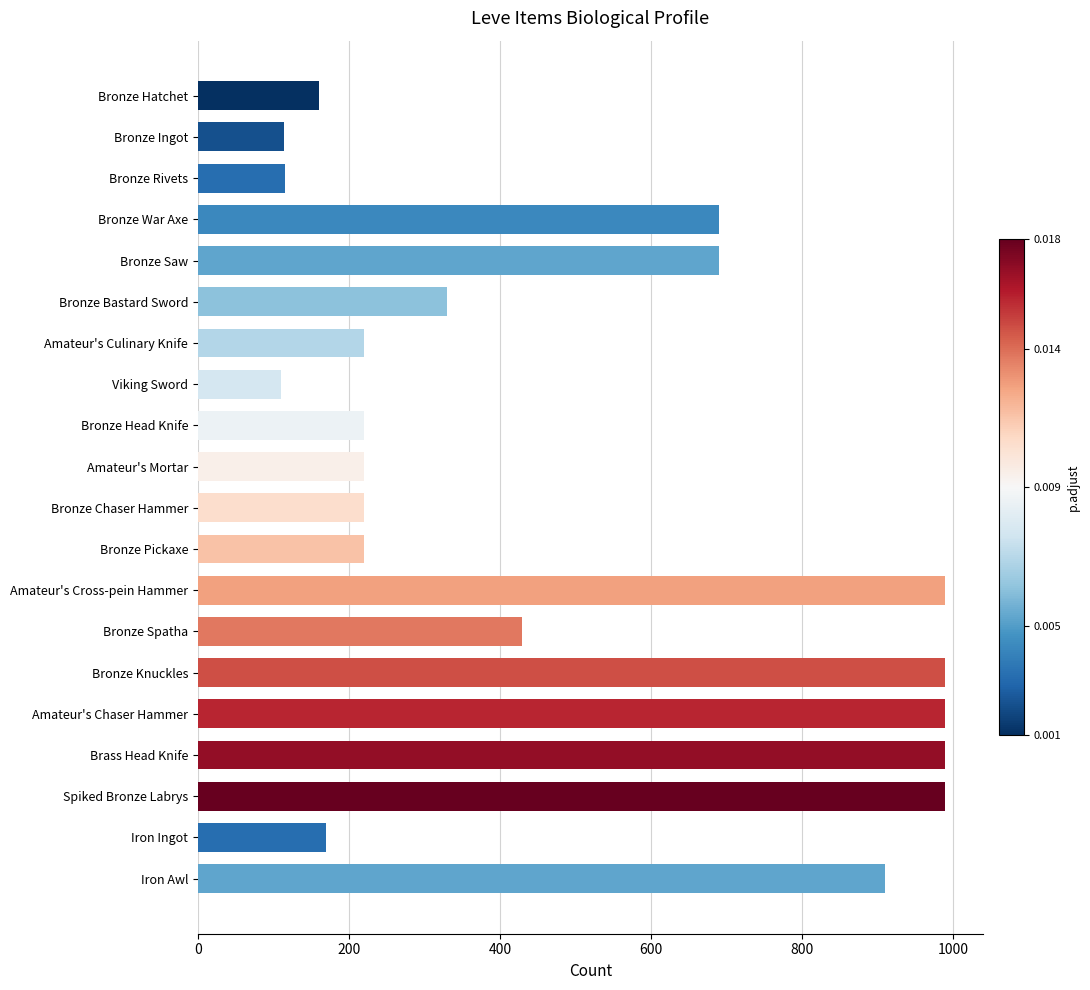

What is the smallest value displayed?

110